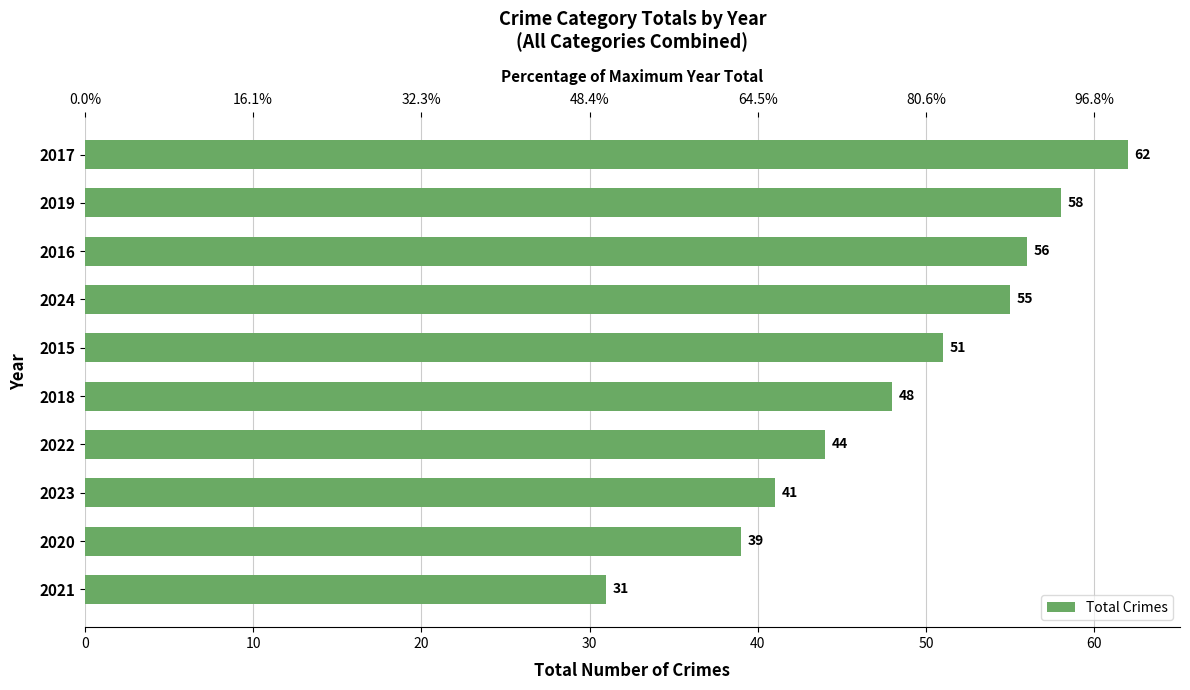

What is the smallest value displayed?

31